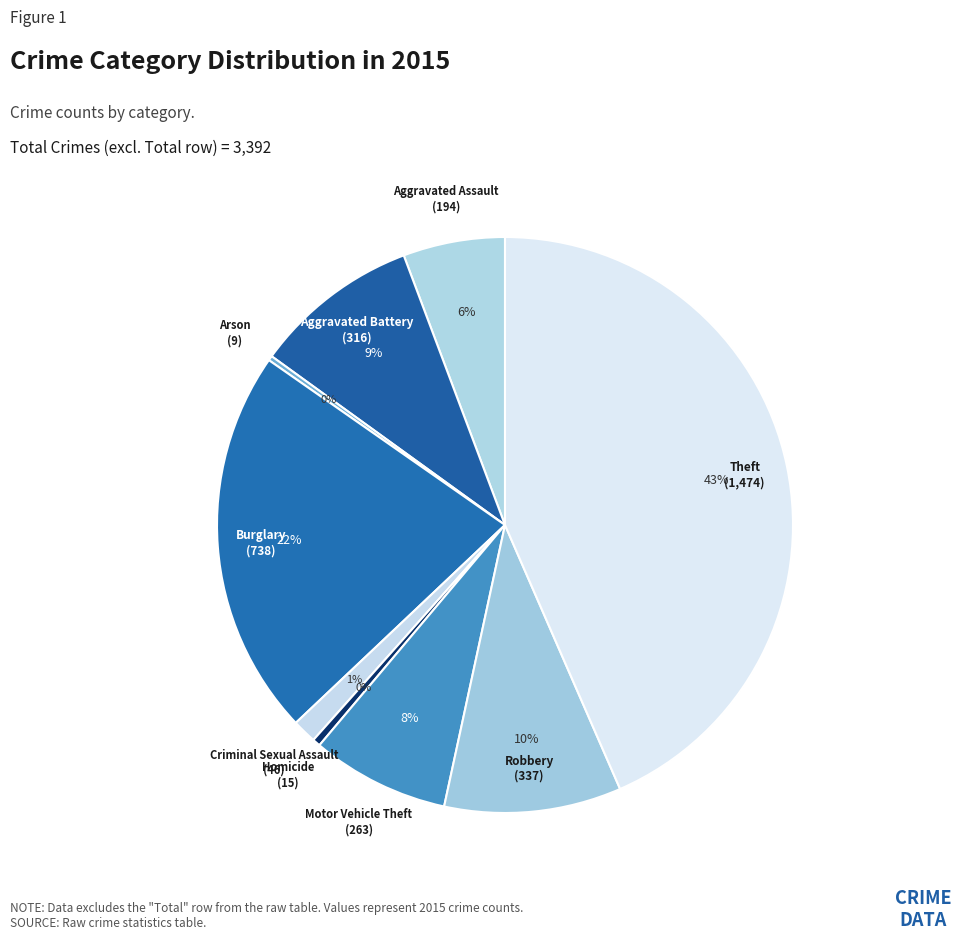

Which category has the smallest portion of the pie?

Arson